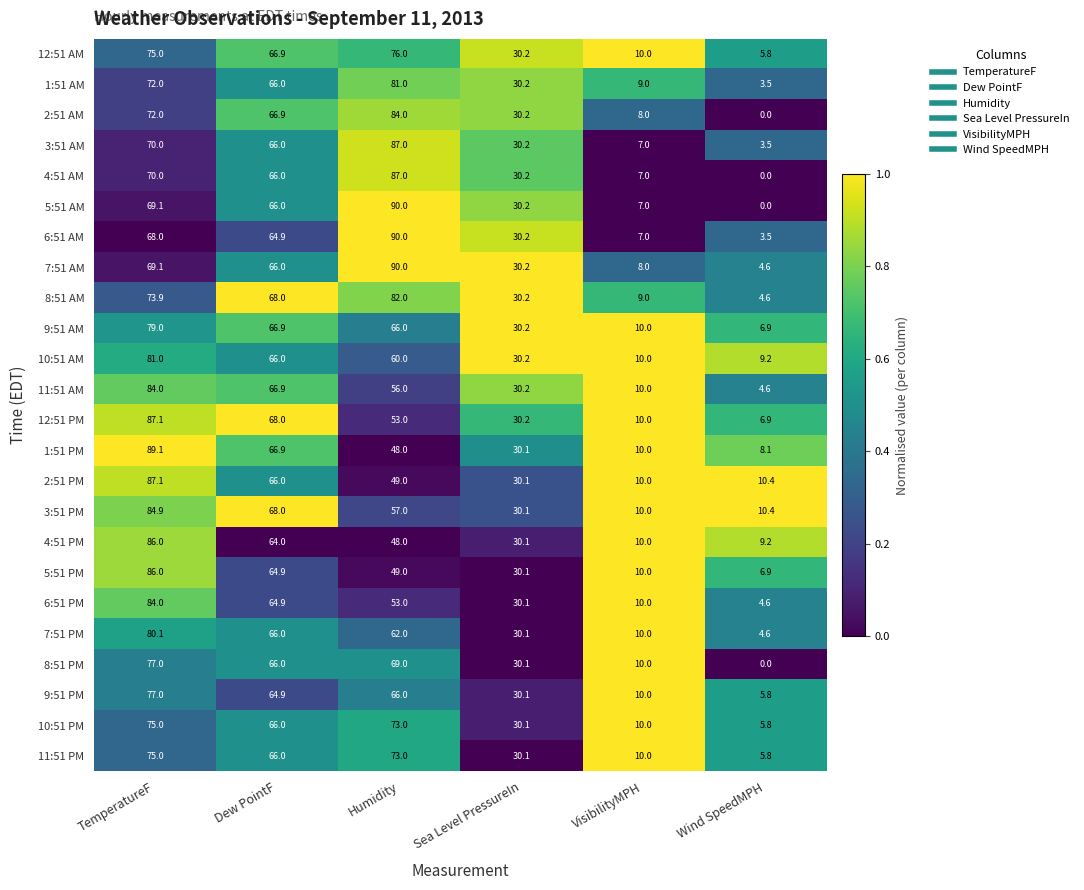

Which category has the lowest value in the 10:51 AM series?

Wind SpeedMPH